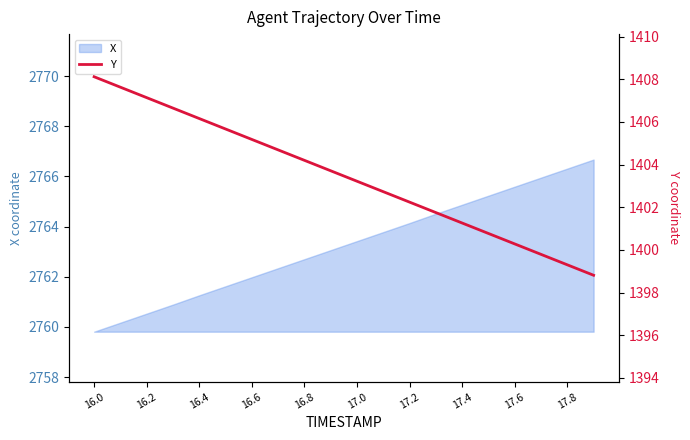

What is the value of the 10th point from the left?

1403.7